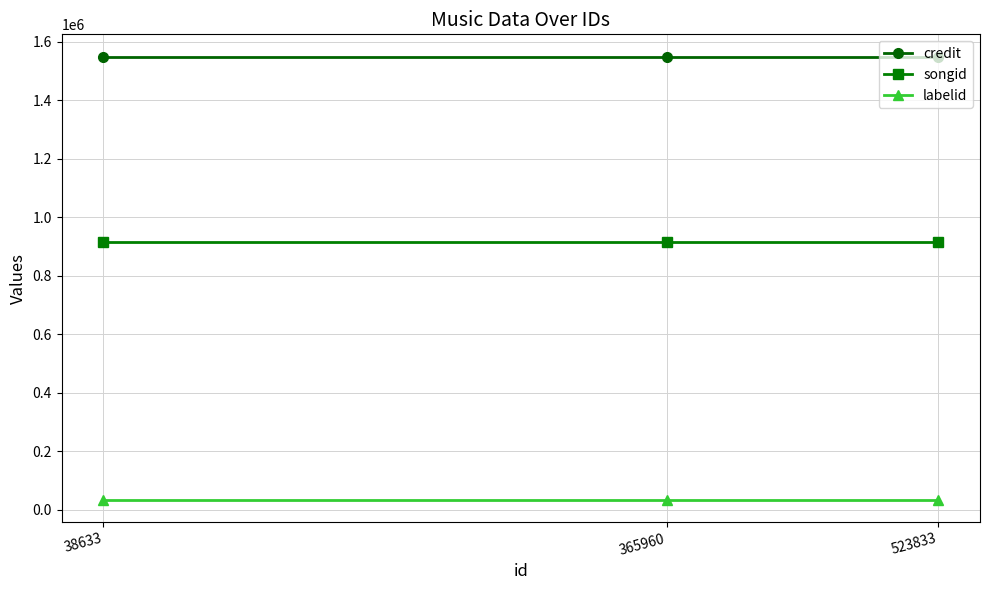

What is the highest value of the labelid series?

33526